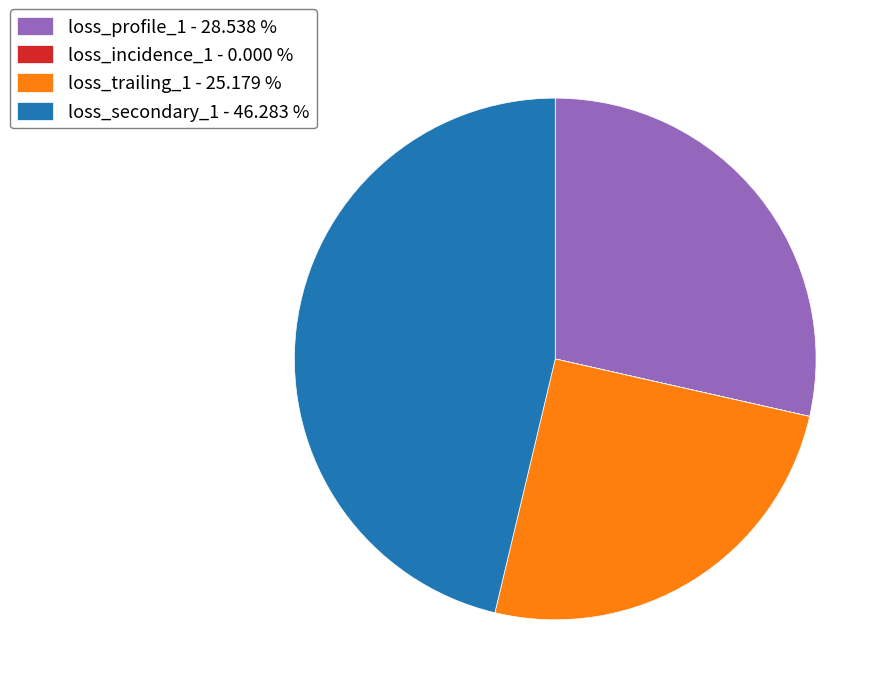

Is there any slice that represents more than half of the pie?

No